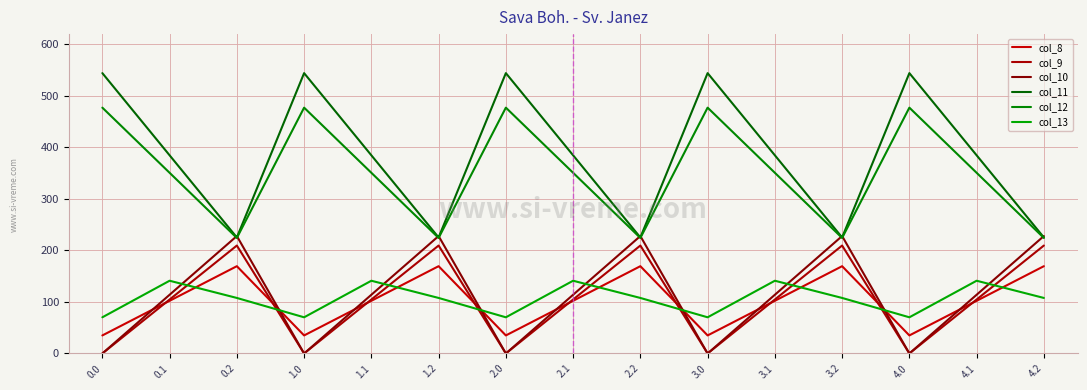

Does the chart have visible grid lines?

Yes